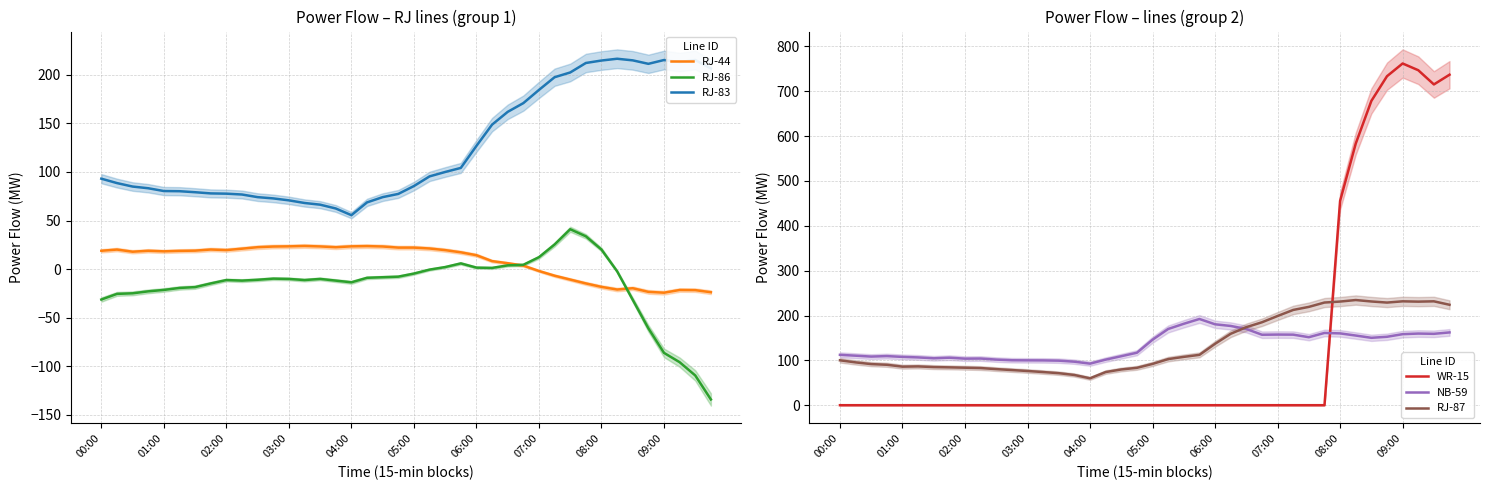

What is the highest value of the RJ-44 series?

23.8